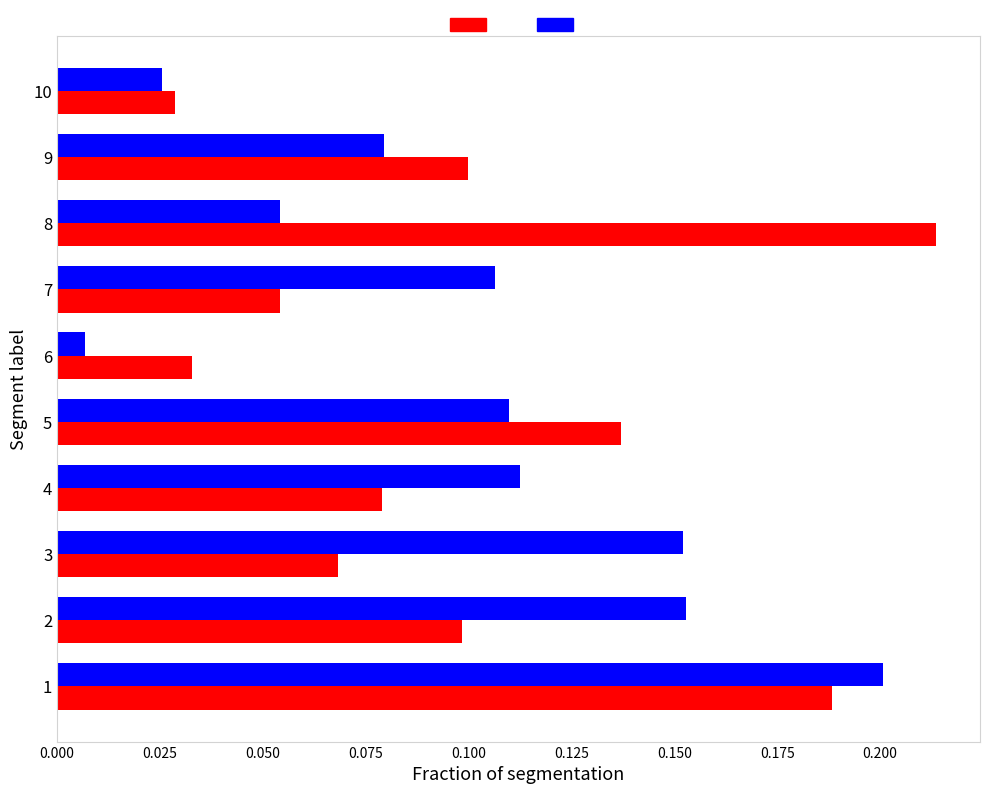

Which category has the lowest value across all series?

6